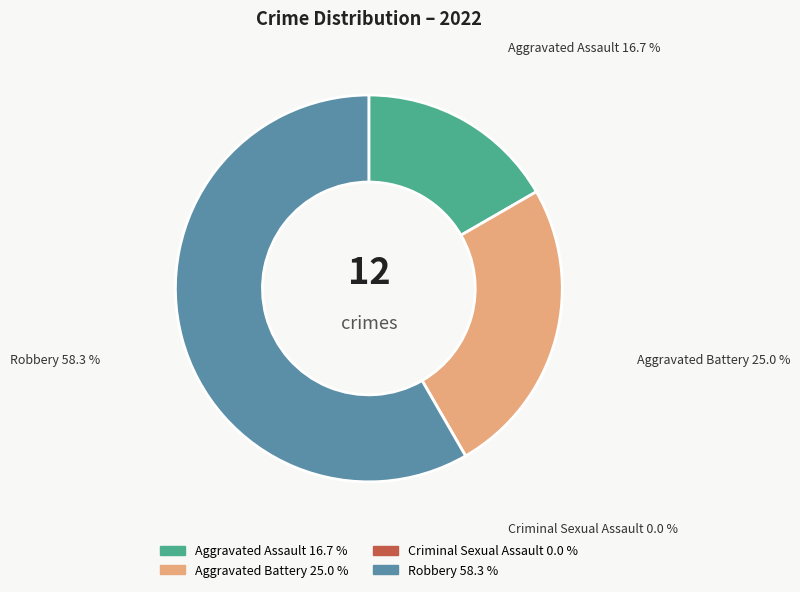

The Aggravated Assault slice represents 17% of the pie. True or false?

True